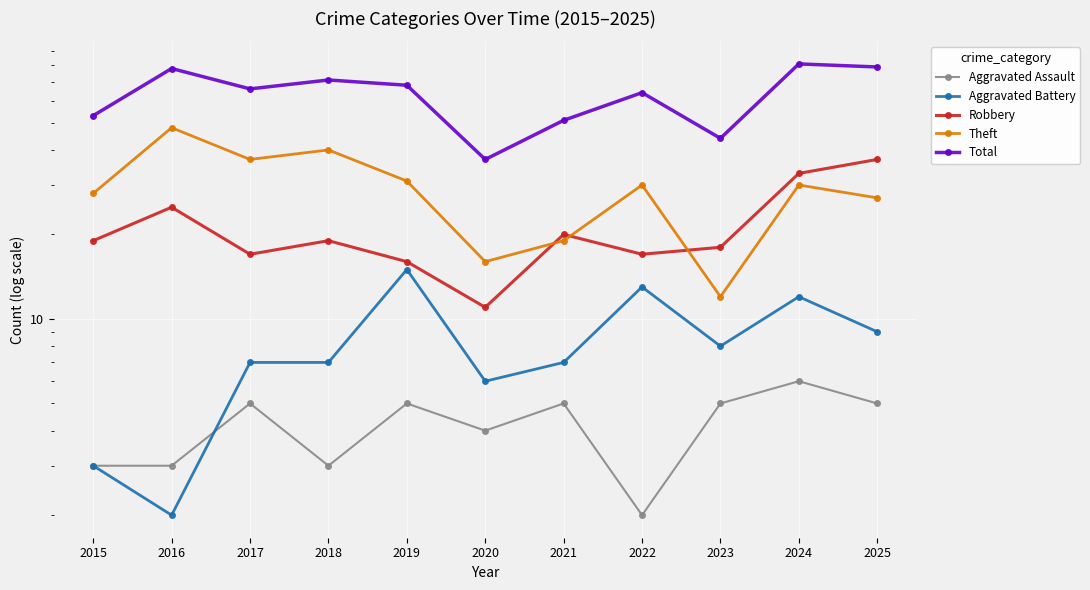

At which category does the chart reach its minimum across all series?

2022